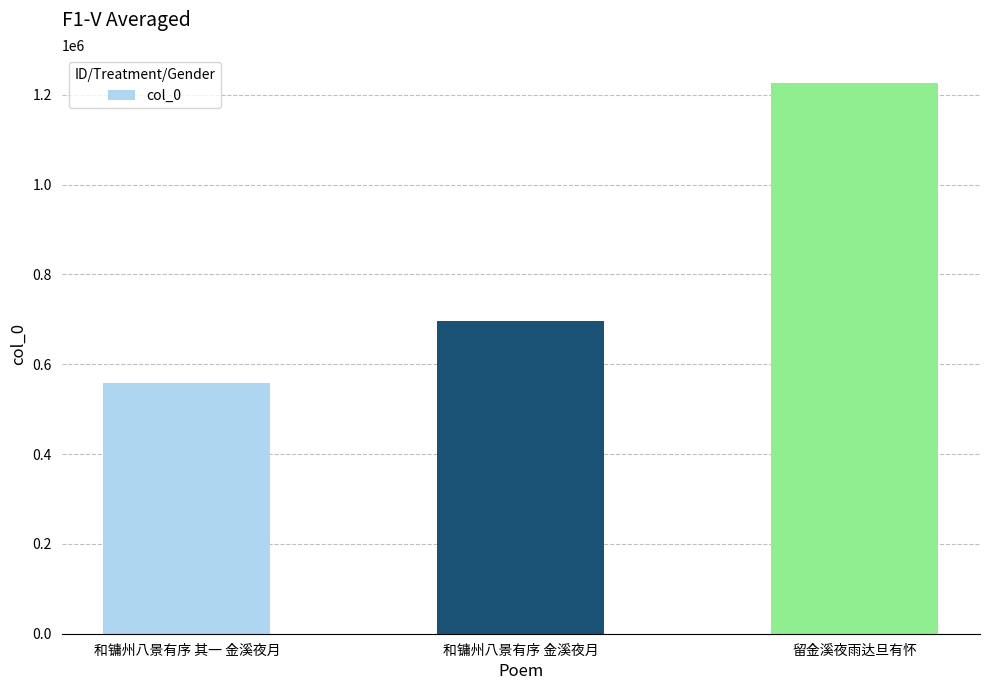

List the labels in order of value, largest first.

留金溪夜雨达旦有怀, 和镛州八景有序 金溪夜月, 和镛州八景有序 其一 金溪夜月